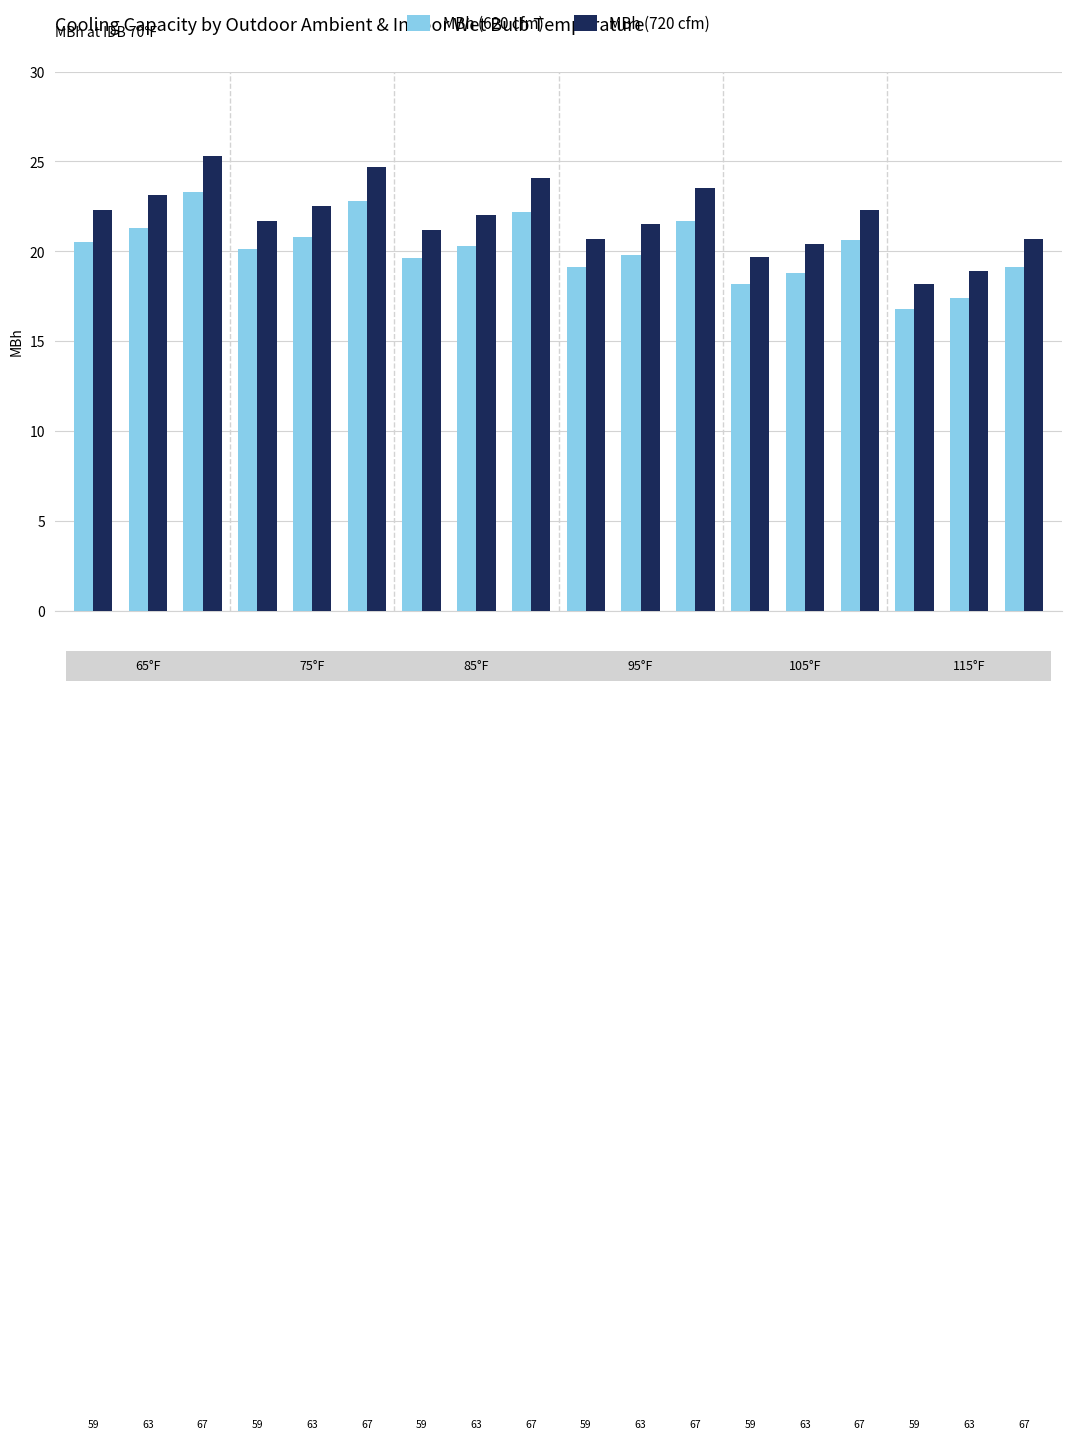

List the series in order of their peak value, lowest first.

MBh (620 cfm), MBh (720 cfm)